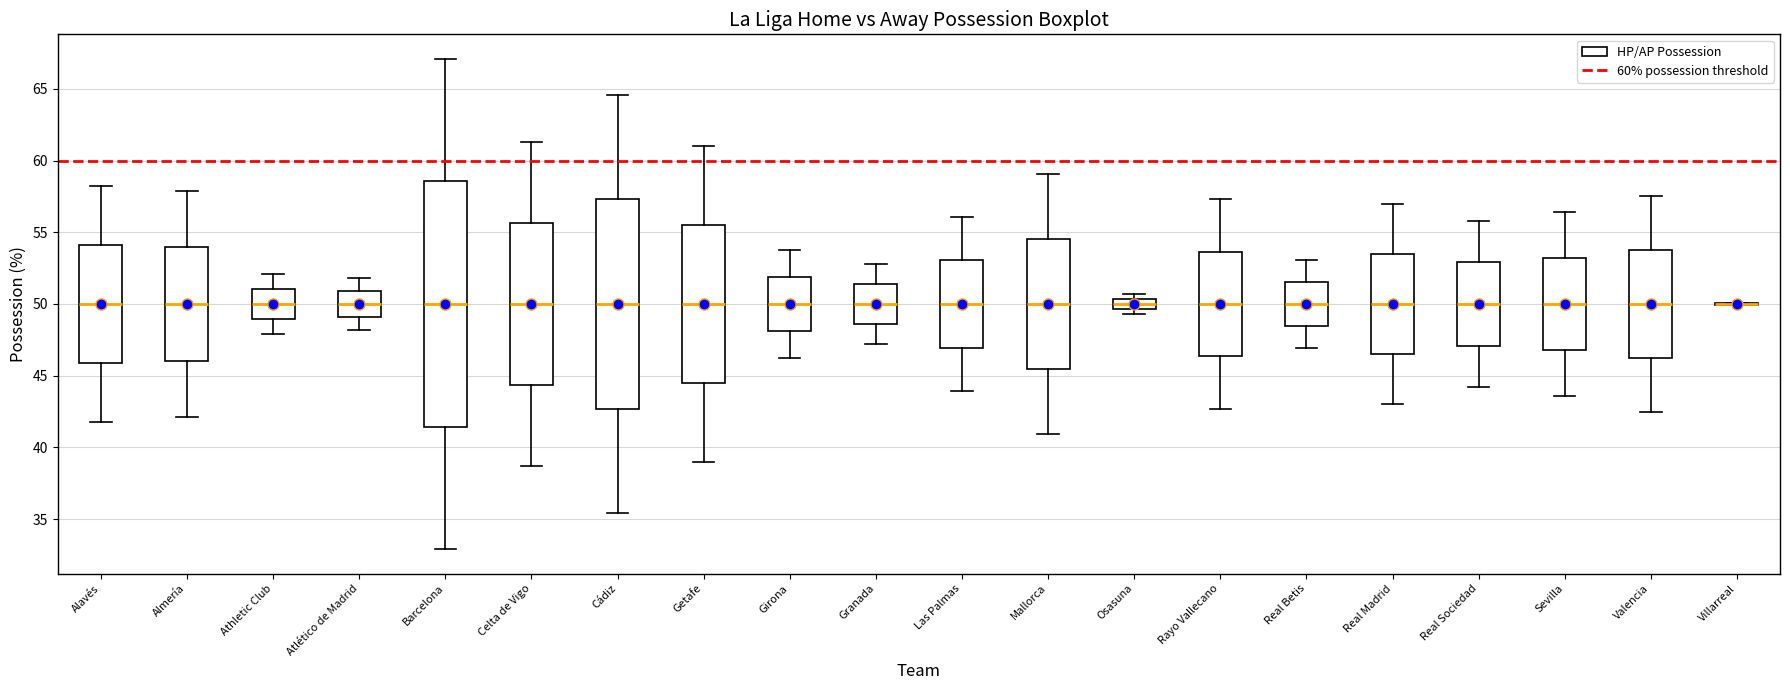

Which box is the tallest, from its lower edge to its upper edge?

Barcelona